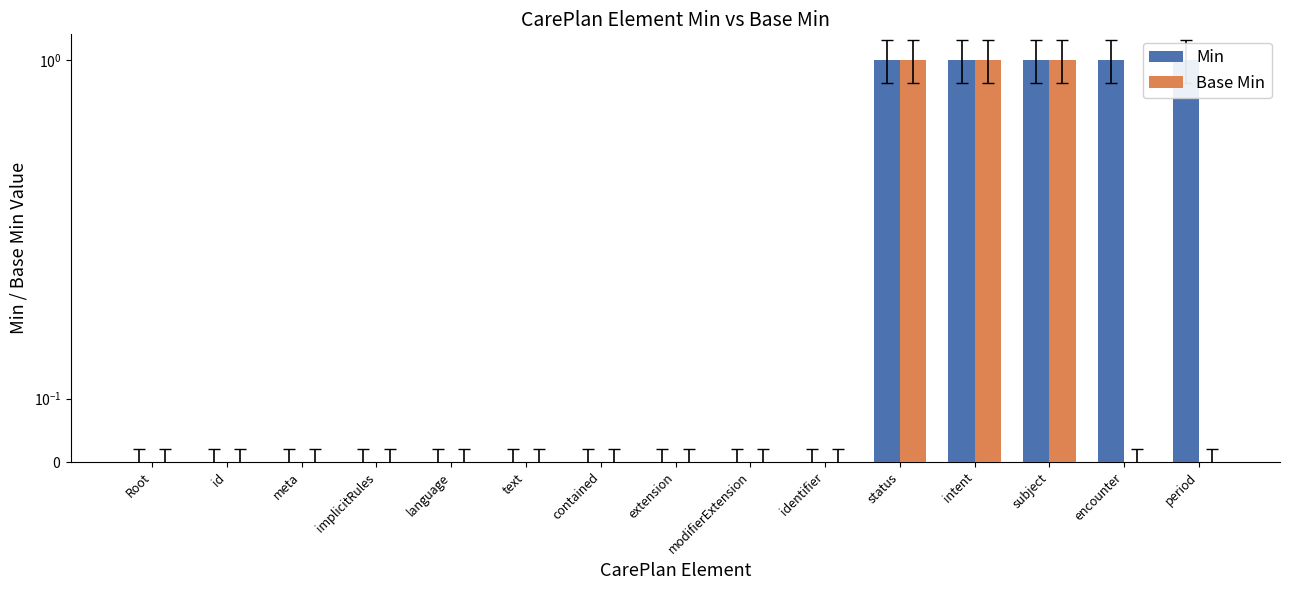

At which category is the sum across all series the highest?

status